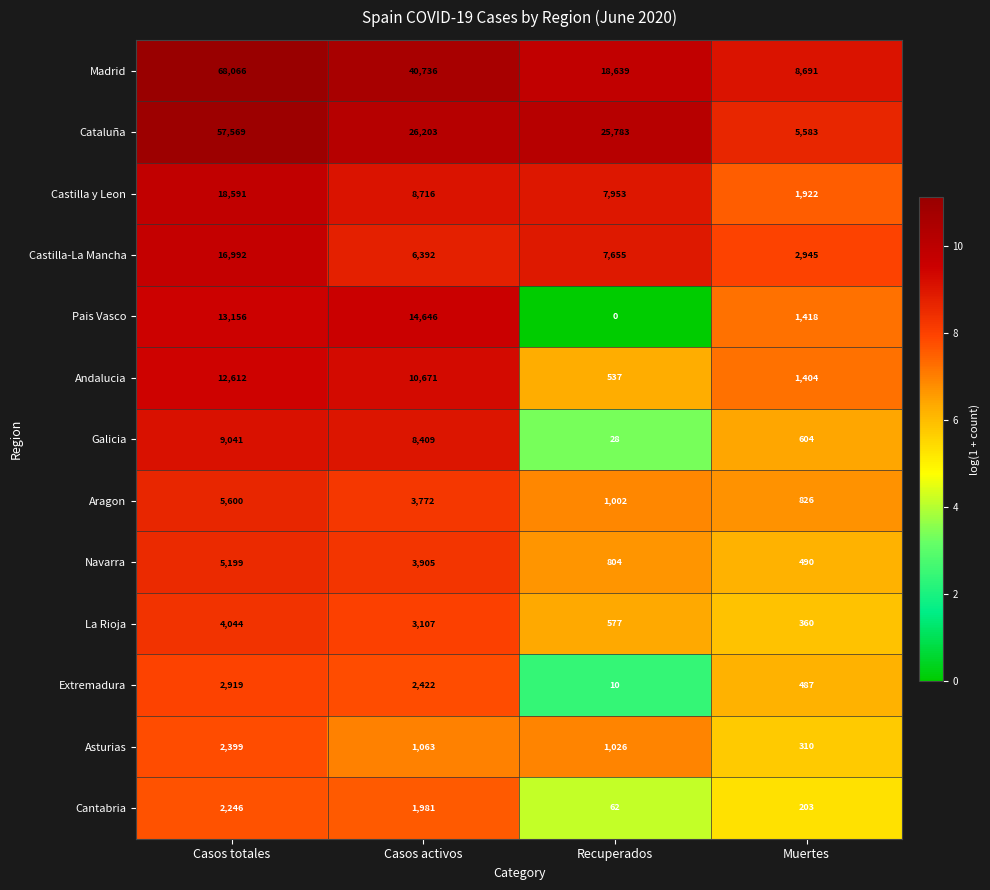

What is the maximum value shown in the chart?

68066